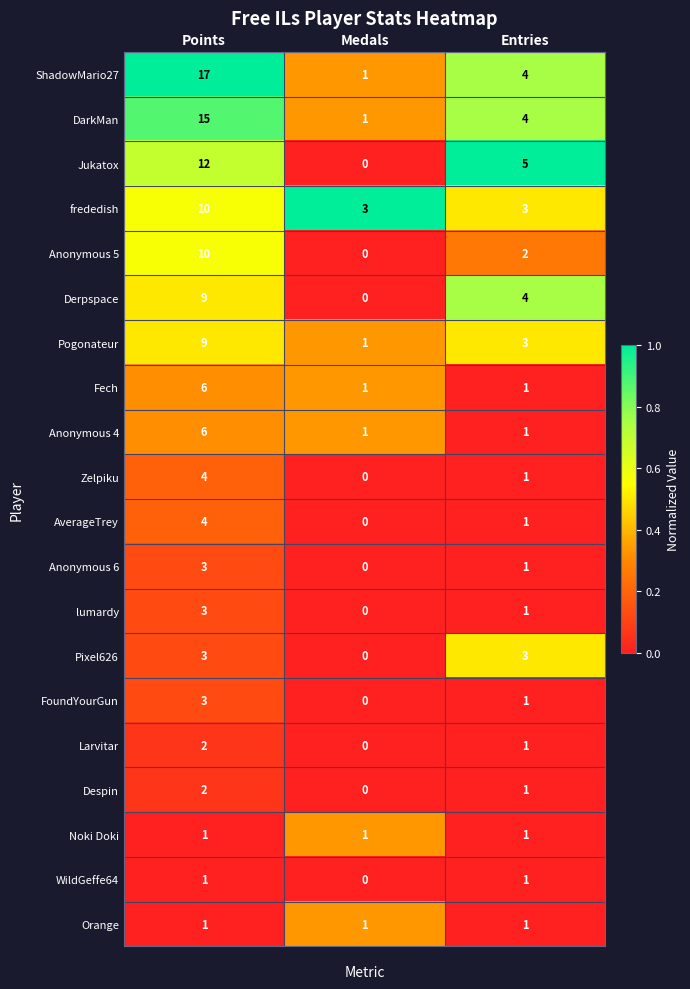

What is the difference between the maximum and minimum values in the frededish series?

7